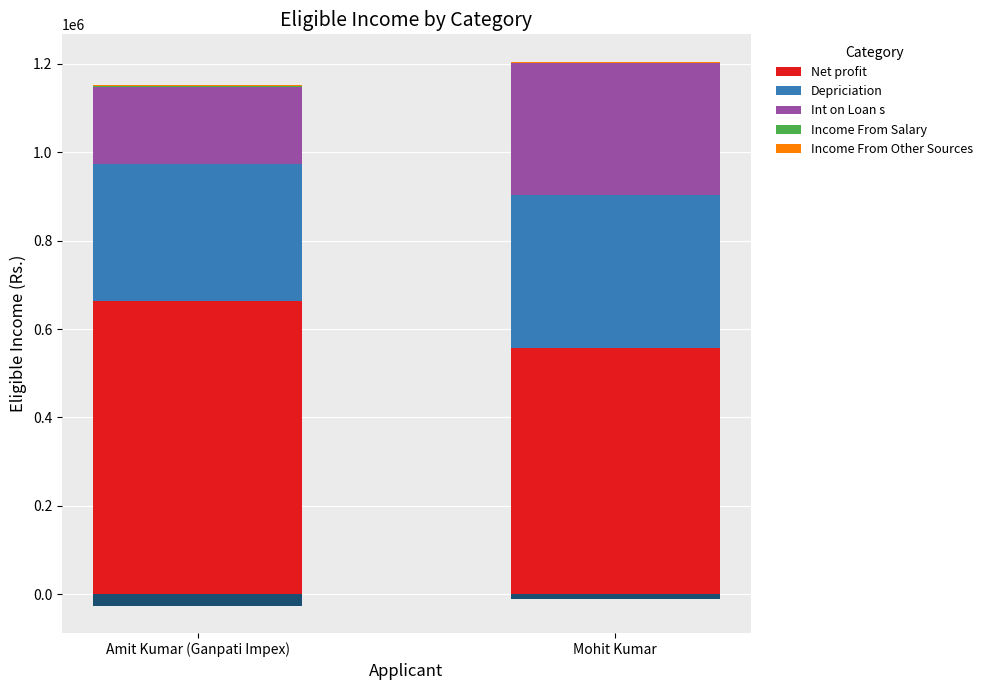

What is the difference between the maximum and minimum values in the Net profit series?

106525.5